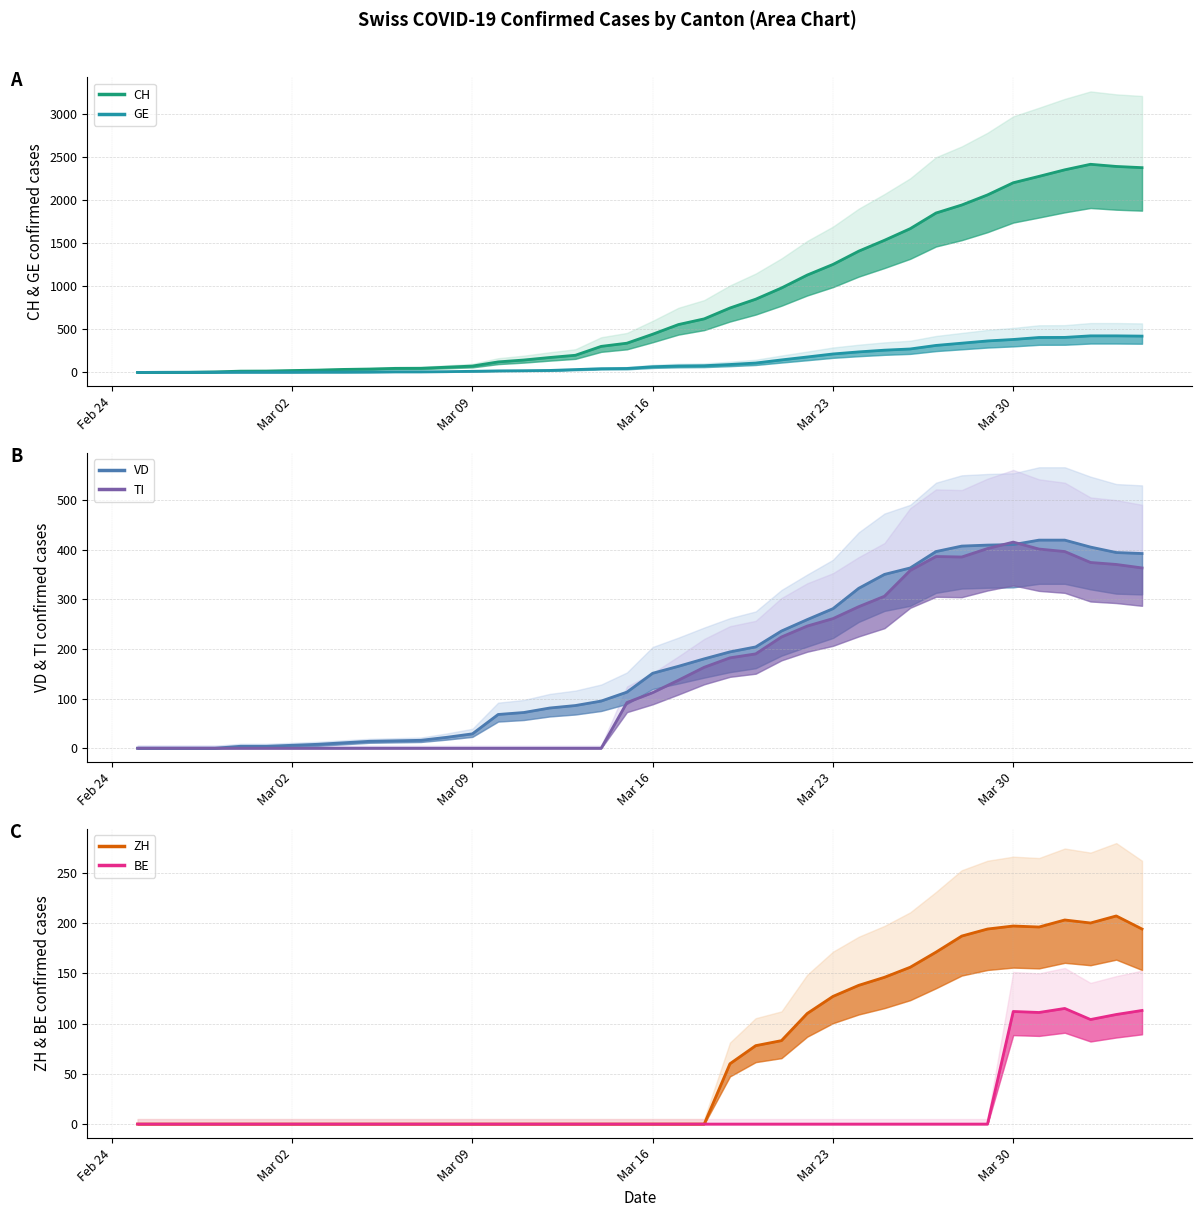

True or false: TI median and CH median cross at least once.

False